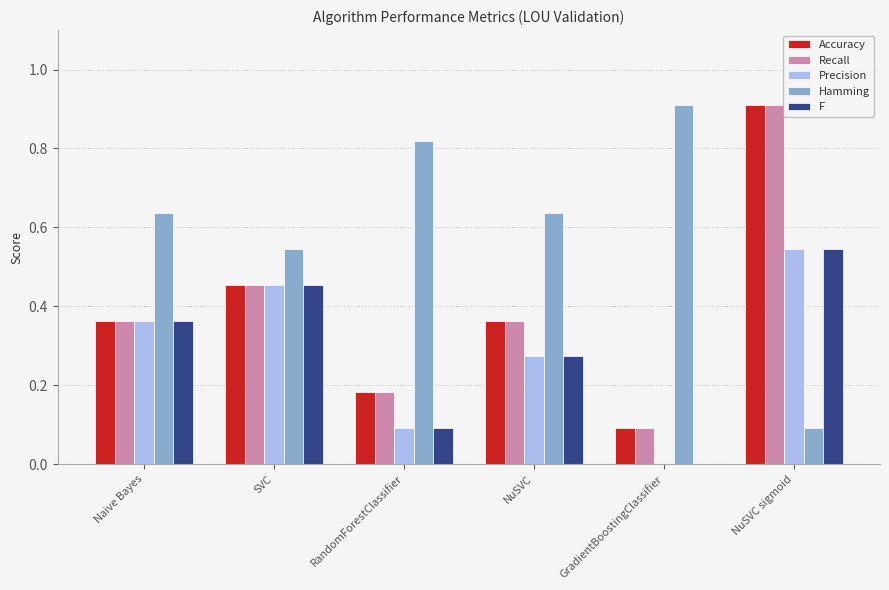

Is the value of Precision at NuSVC greater than the value of Recall at SVC?

No